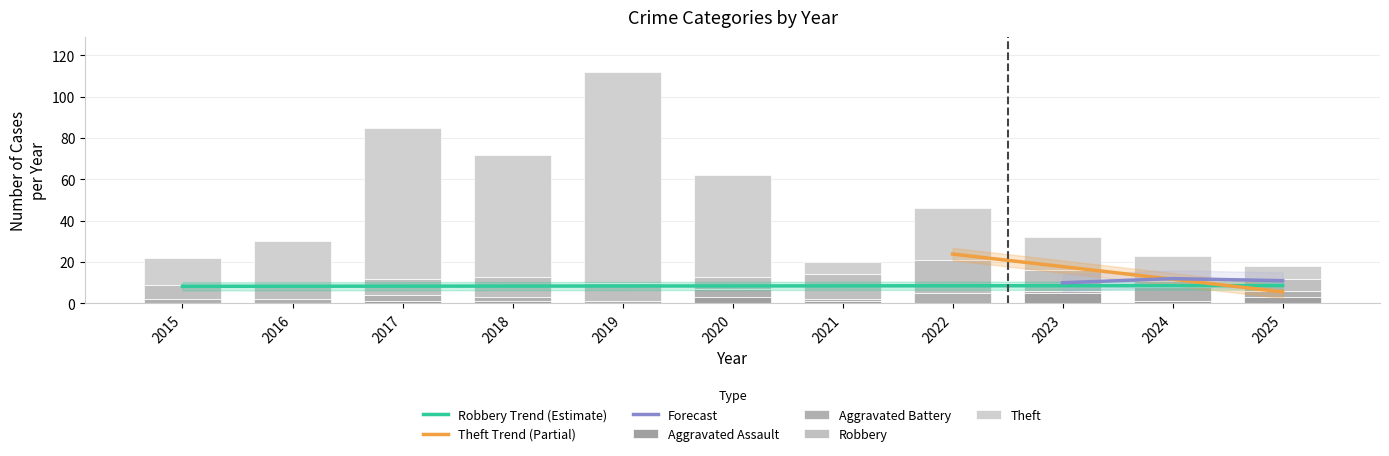

What is the difference between the Aggravated Assault values at 2019 and 2018?

1